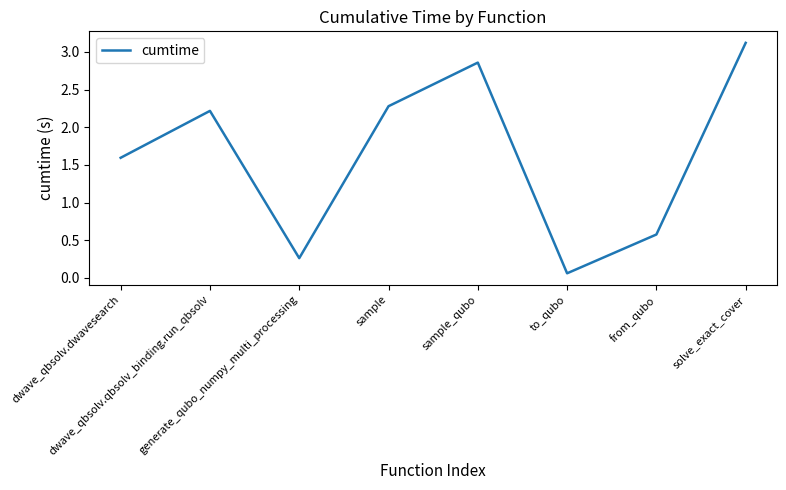

The value at from_qubo is 0.8. True or false?

False